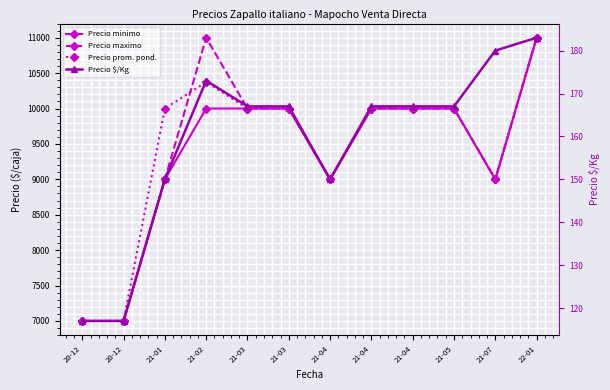

Read the Precio maximo value at 21-07, to the nearest 100.

9000